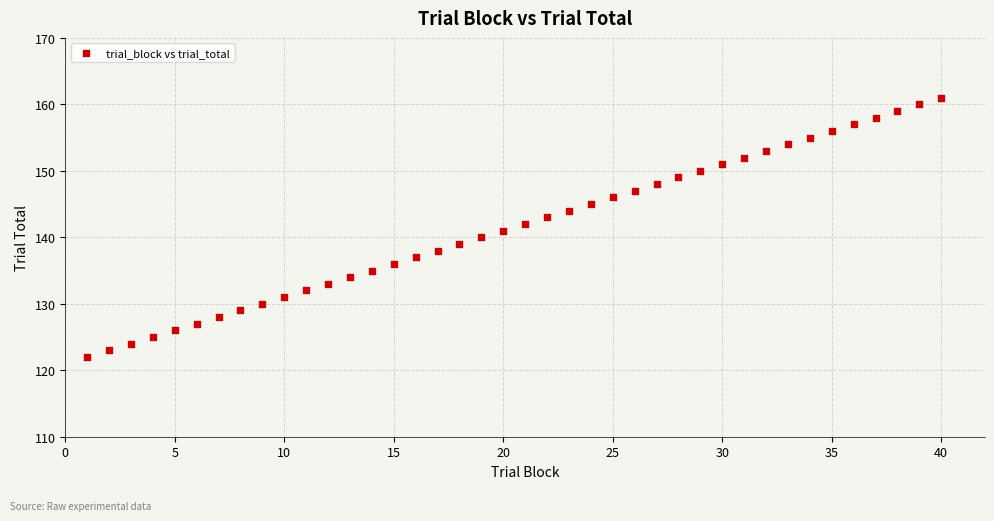

What is the range of X values (max minus min)?

39